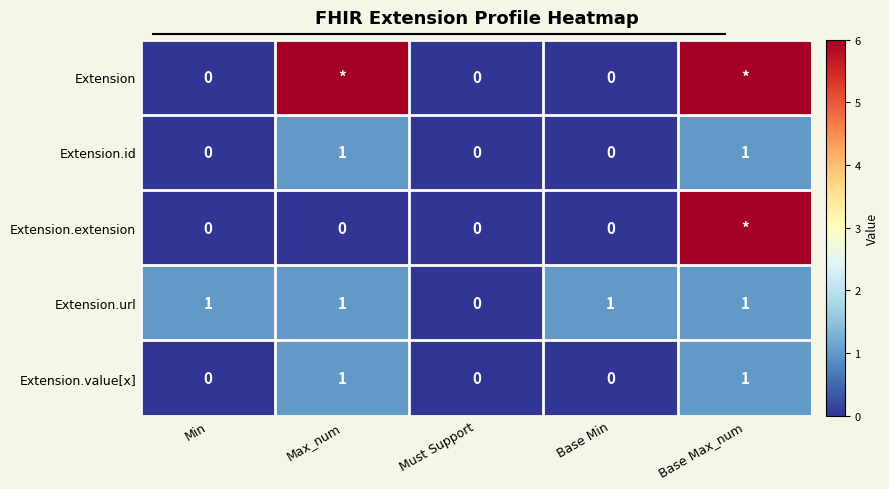

Is the value of Extension.url at Base Max_num greater than the value of Extension.extension at Max_num?

Yes